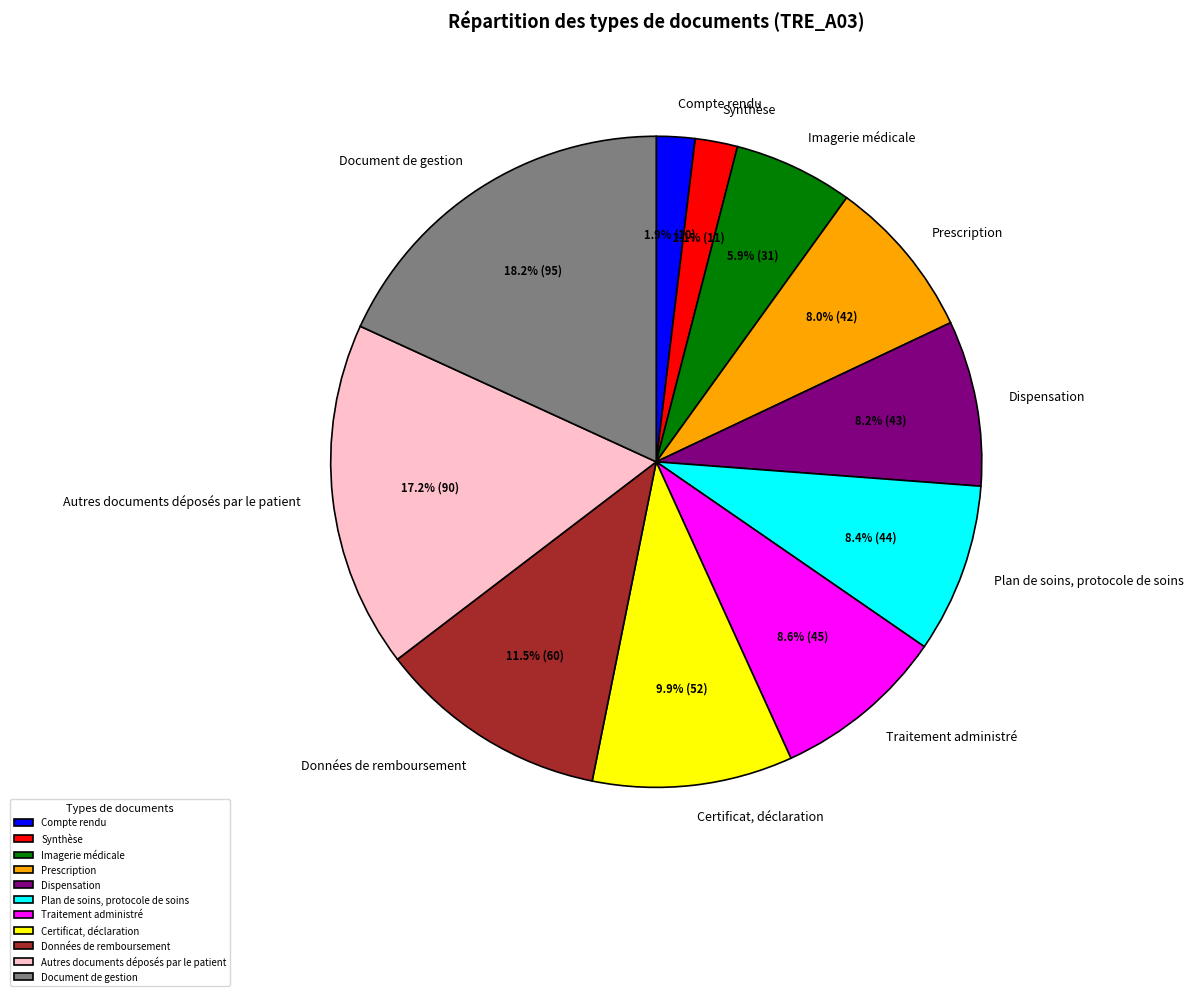

Between Compte rendu and Traitement administré, which is larger?

Traitement administré